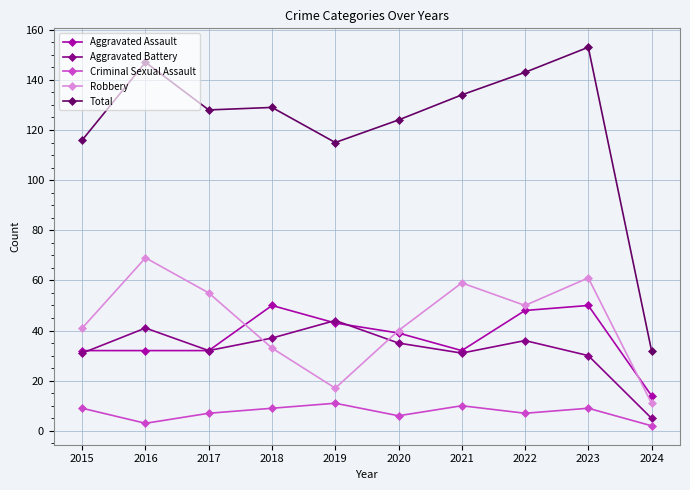

Rank the series at 2023 from highest to lowest value.

Total, Robbery, Aggravated Assault, Aggravated Battery, Criminal Sexual Assault